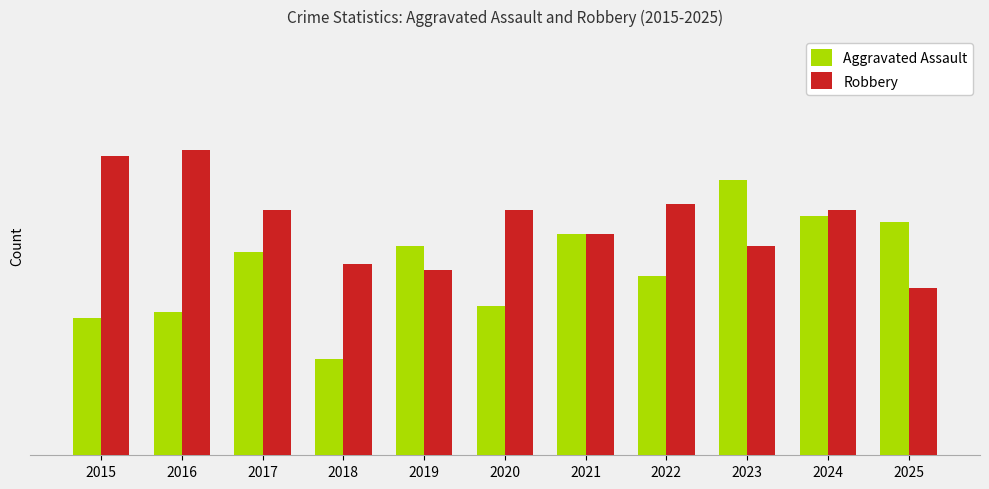

What are all the series names shown in the legend?

Aggravated Assault, Robbery